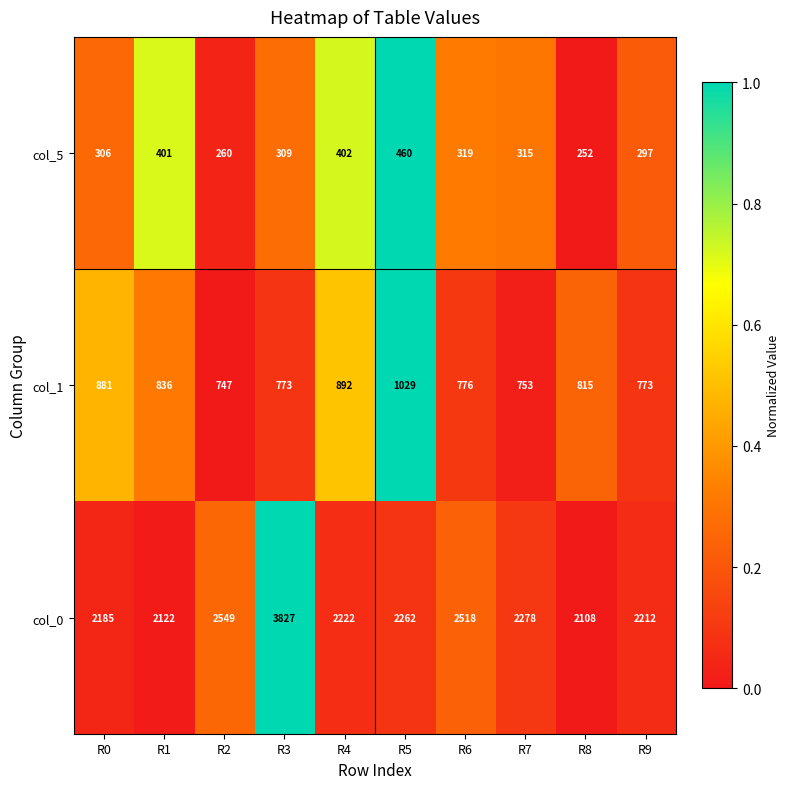

What is the difference between the second highest and second lowest values in the col_0 series?

427